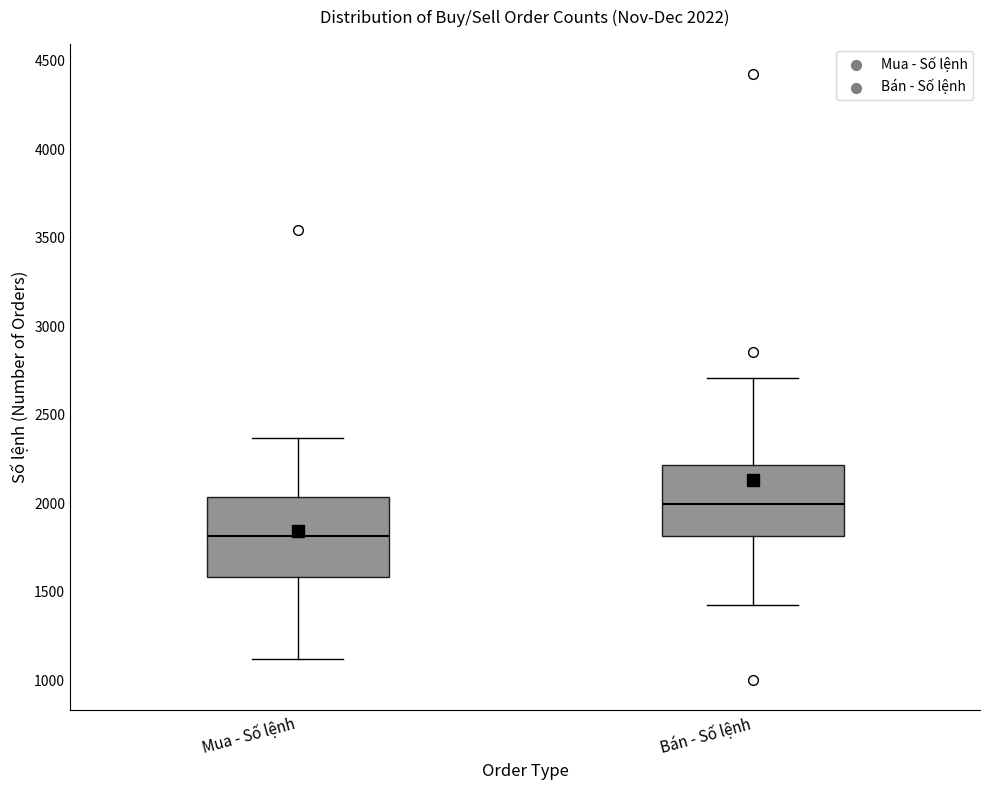

Which box has the lowest median line?

Mua - Số lệnh